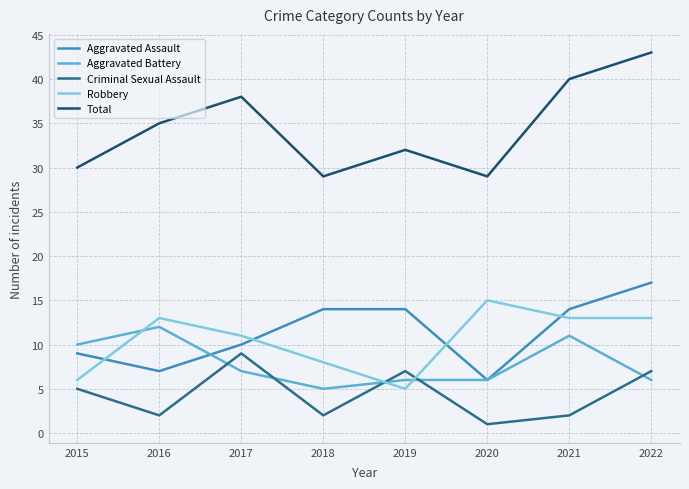

What are all the series names shown in the legend?

Aggravated Assault, Aggravated Battery, Criminal Sexual Assault, Robbery, Total